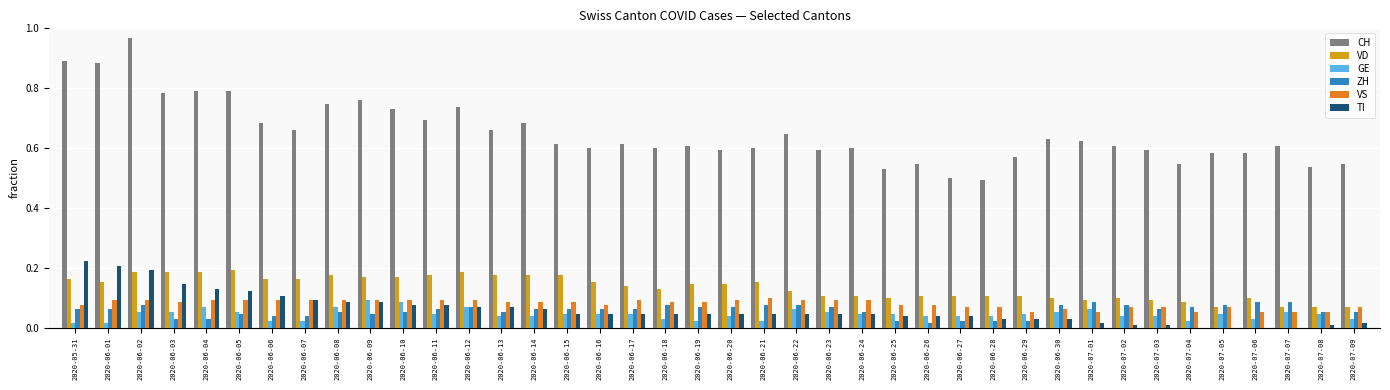

Which category has the highest value across all series?

2020-06-02